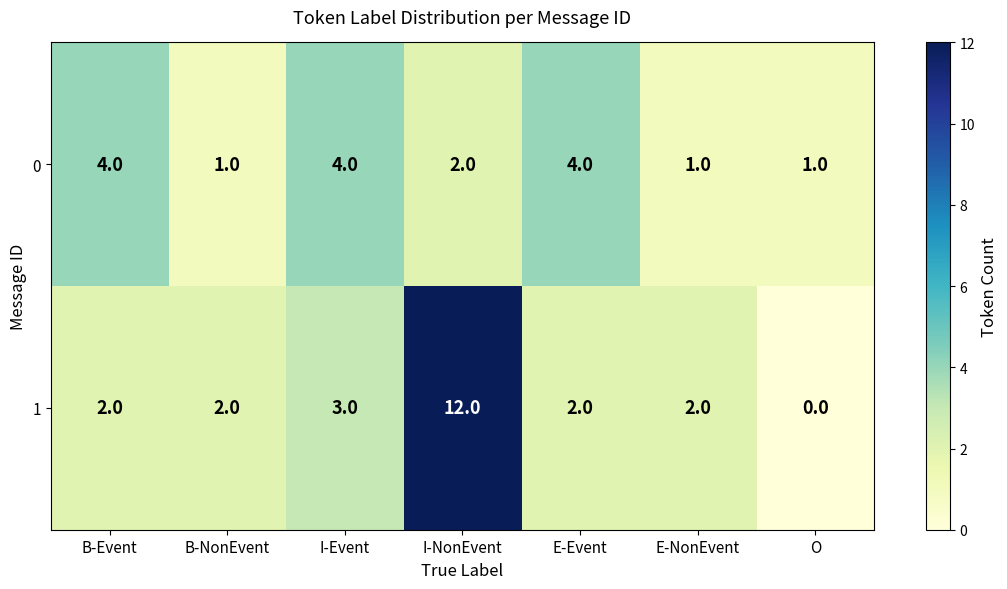

What is the difference between the maximum and minimum values in the 1 series?

12